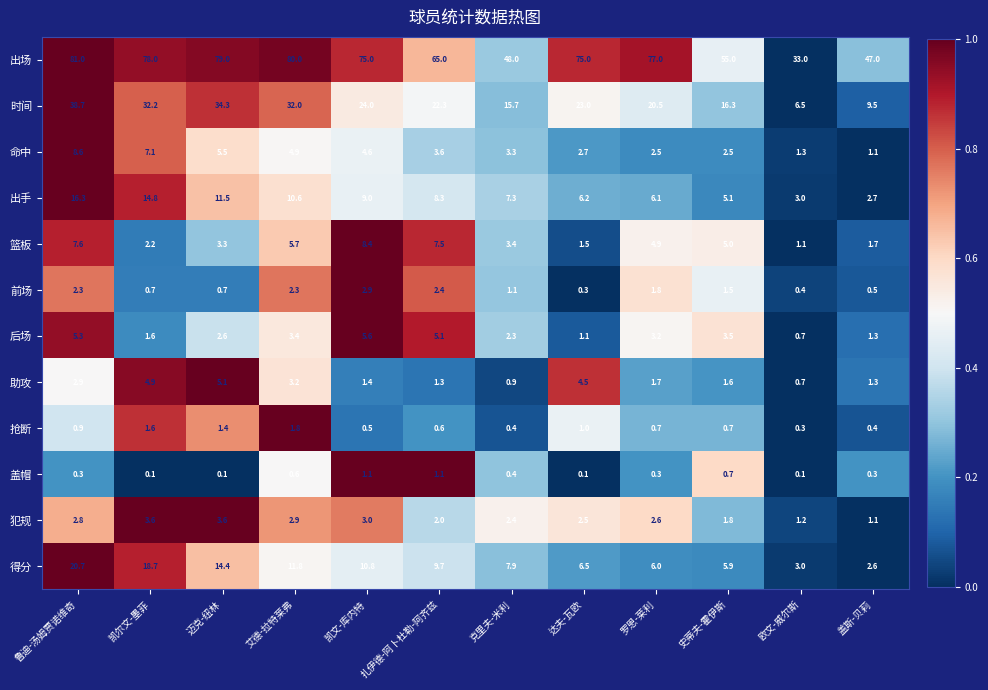

What is the difference between the maximum and minimum values in the 前场 series?

2.6